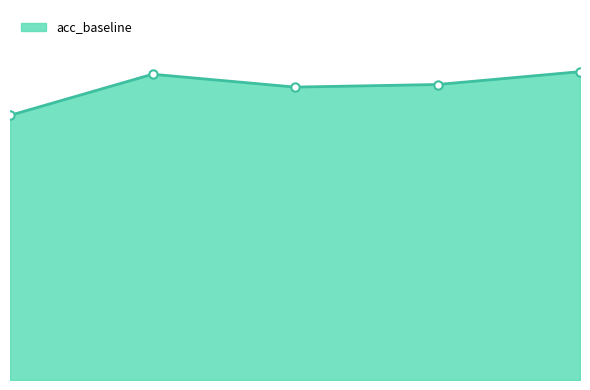

At which category does the data reach its first local peak?

2